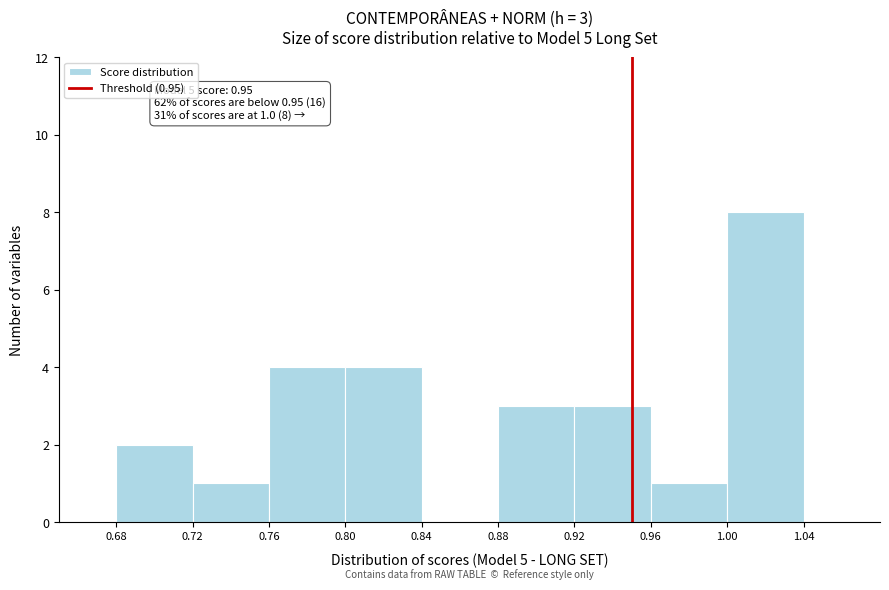

Which range on the x-axis has the tallest bar?

1.00 to 1.04